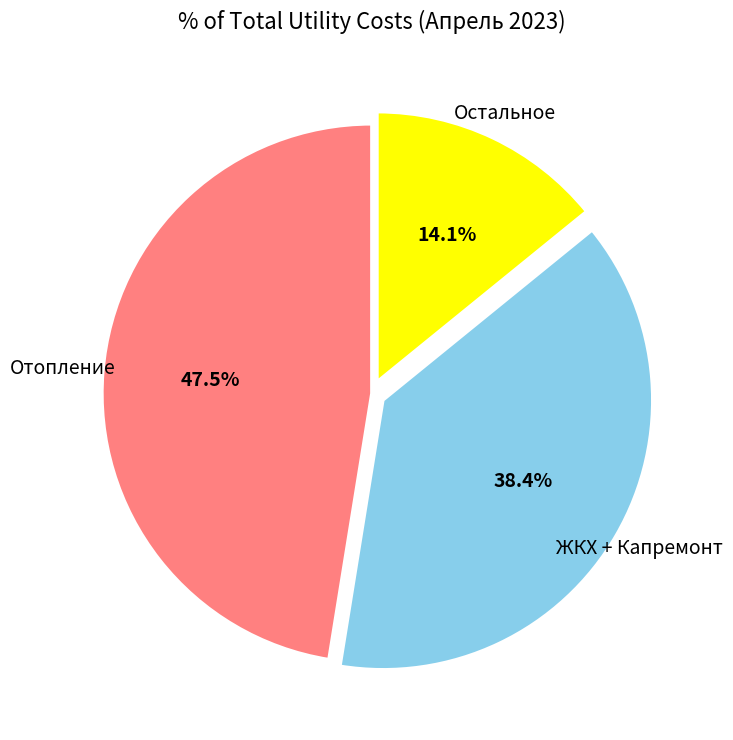

Does any single category account for the majority?

No